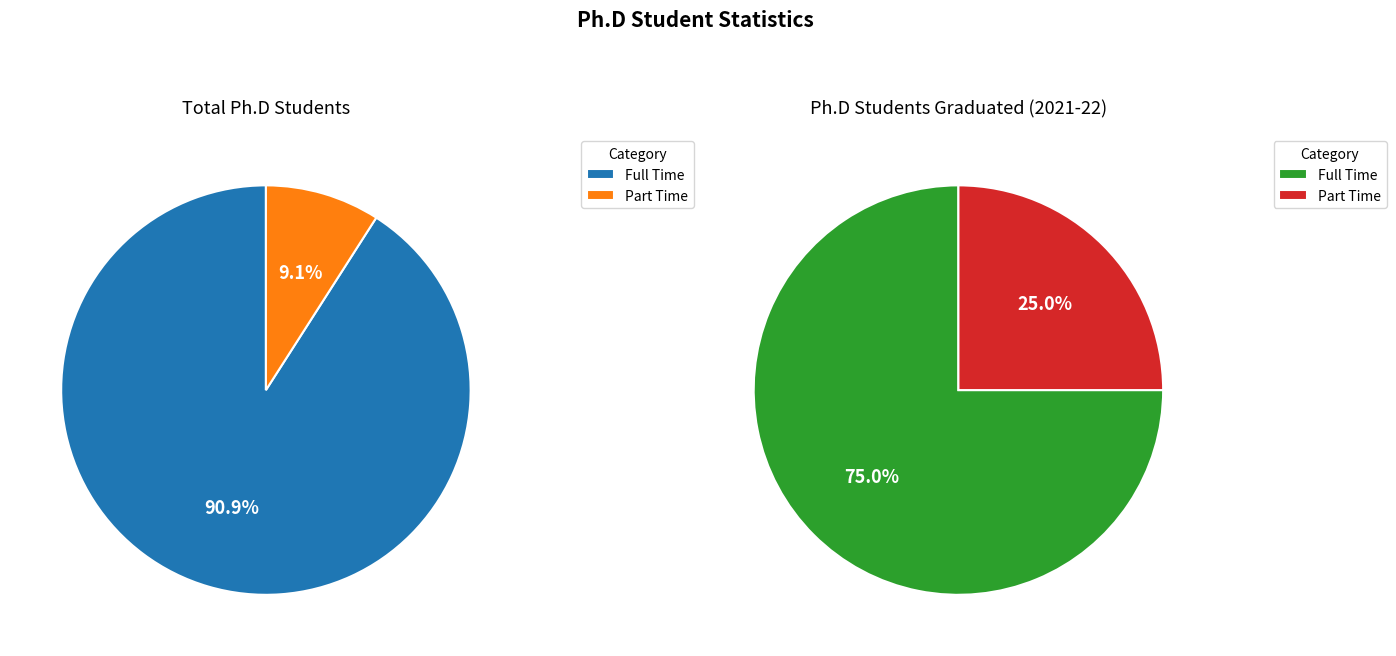

To the nearest percent, what is the average slice percentage?

50%